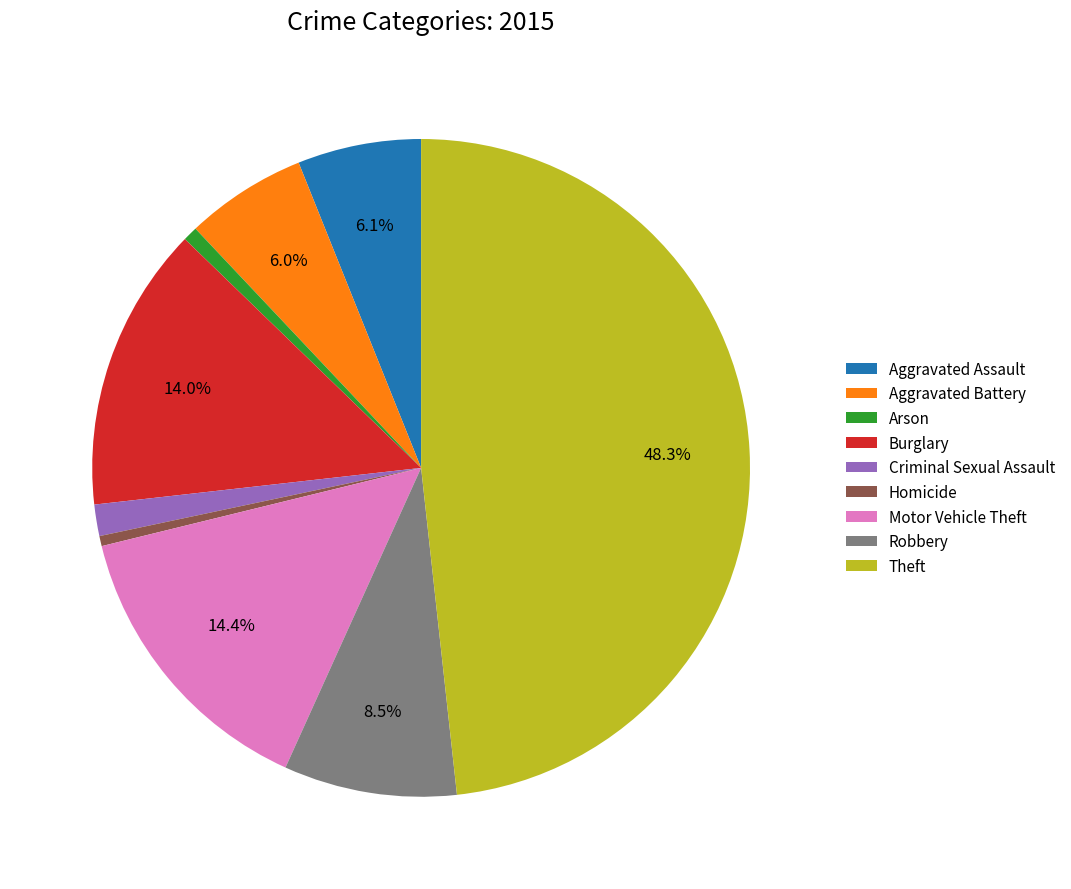

Is there any slice that represents more than half of the pie?

No